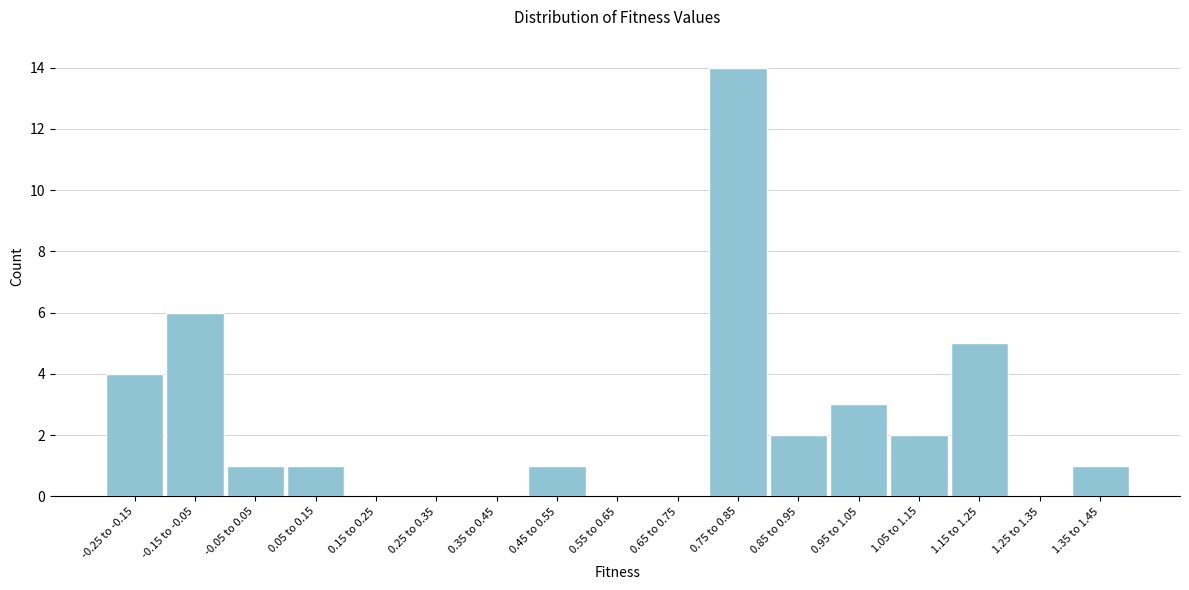

Reading left to right, transcribe all the data shown in this chart.

-0.25 to -0.15=4	-0.15 to -0.05=6	-0.05 to 0.05=1	0.05 to 0.15=1	0.15 to 0.25=0	0.25 to 0.35=0	0.35 to 0.45=0	0.45 to 0.55=1	0.55 to 0.65=0	0.65 to 0.75=0	0.75 to 0.85=14	0.85 to 0.95=2	0.95 to 1.05=3	1.05 to 1.15=2	1.15 to 1.25=5	1.25 to 1.35=0	1.35 to 1.45=1